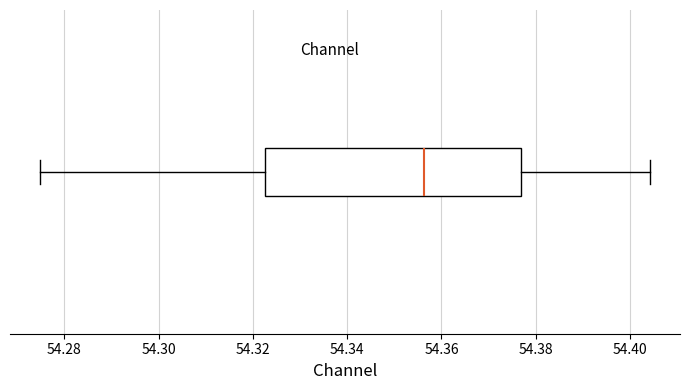

Where is the right edge of the box on the x-axis? The values are not printed on the chart, so give them approximately, as read against the axis.

54.376